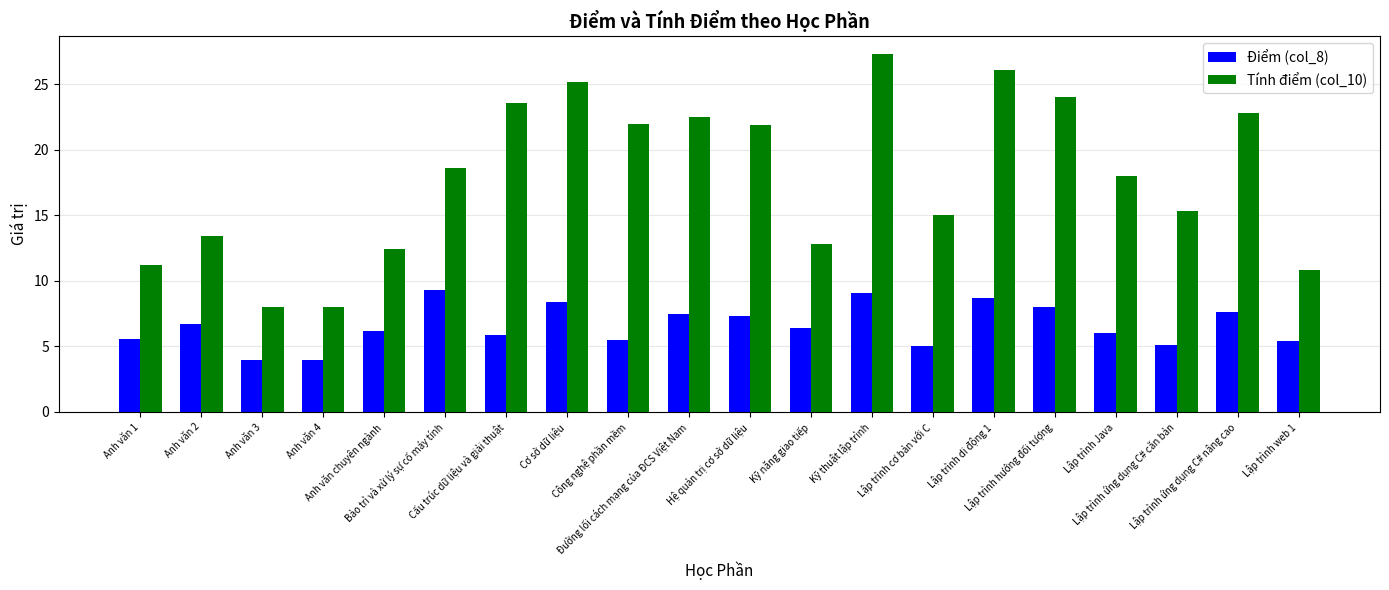

What is the greatest value displayed?

27.3